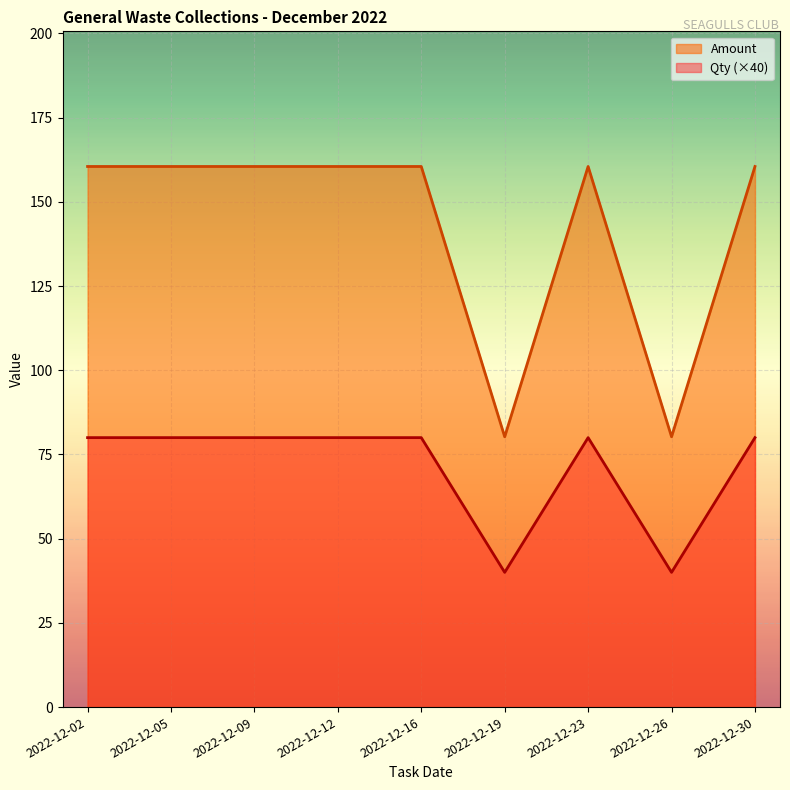

At how many categories does at least one series exceed 89?

7